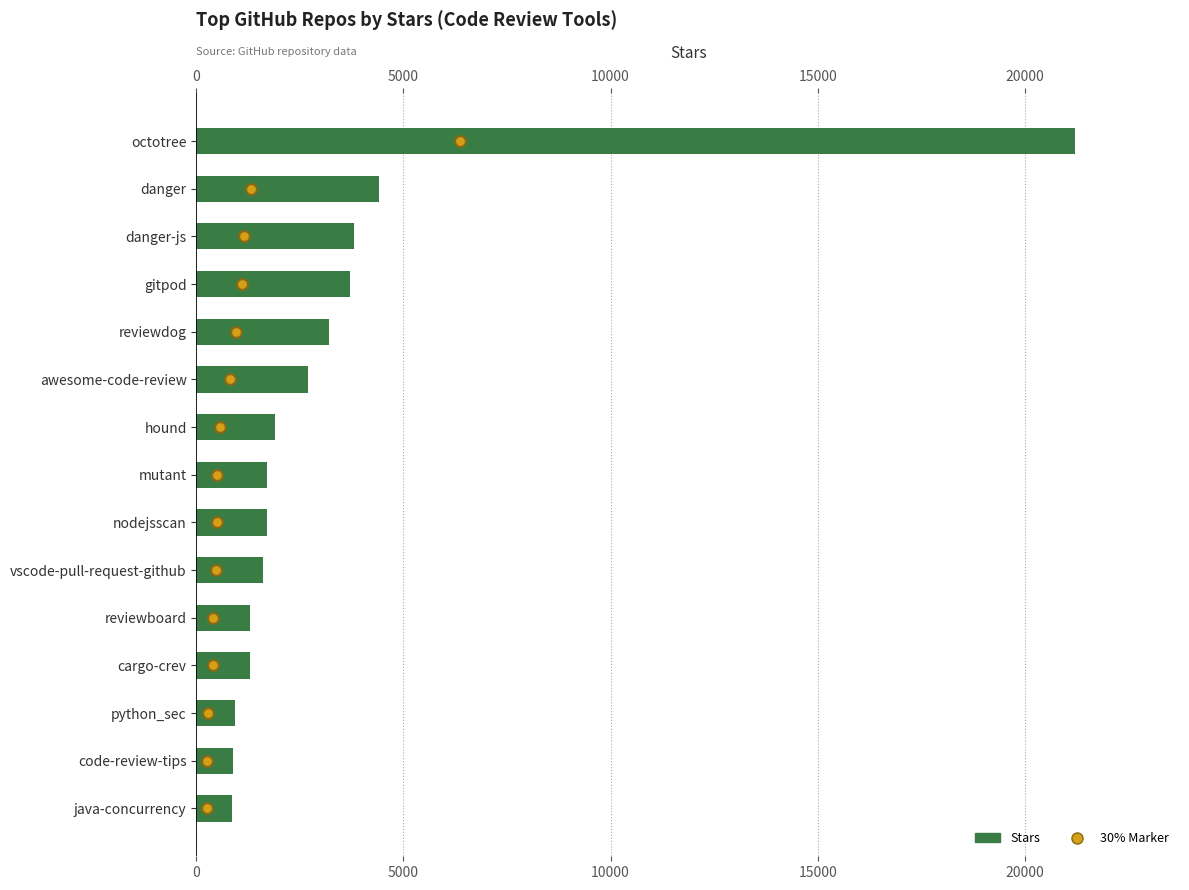

What is the change in value from danger to java-concurrency?

-3532